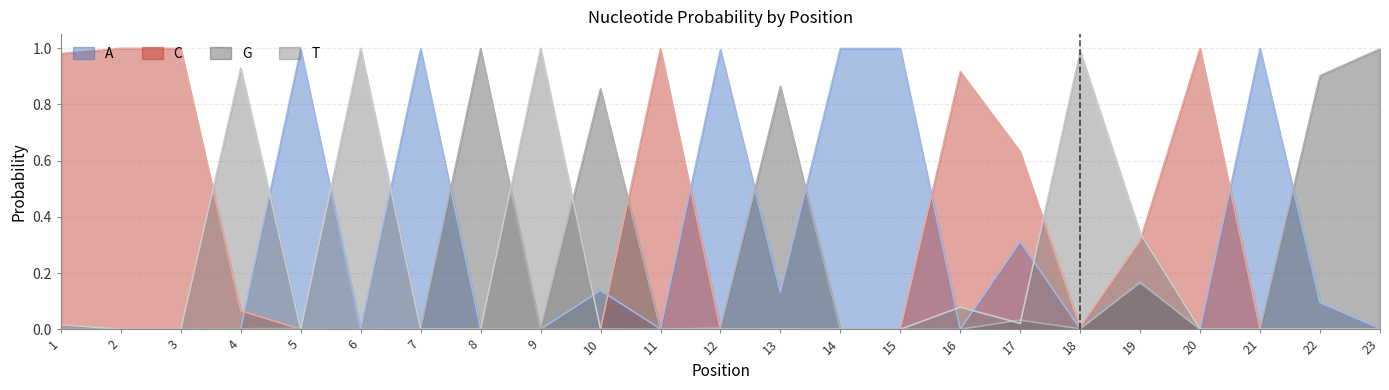

Is it true that A equals 0.1 at 22?

True